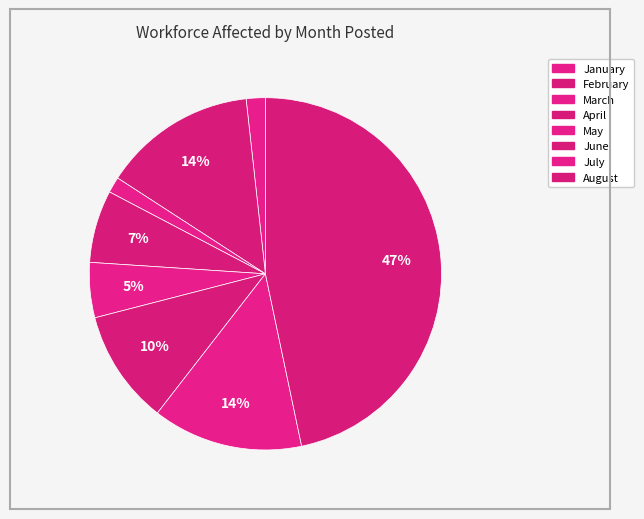

Count the number of slices in the pie.

8